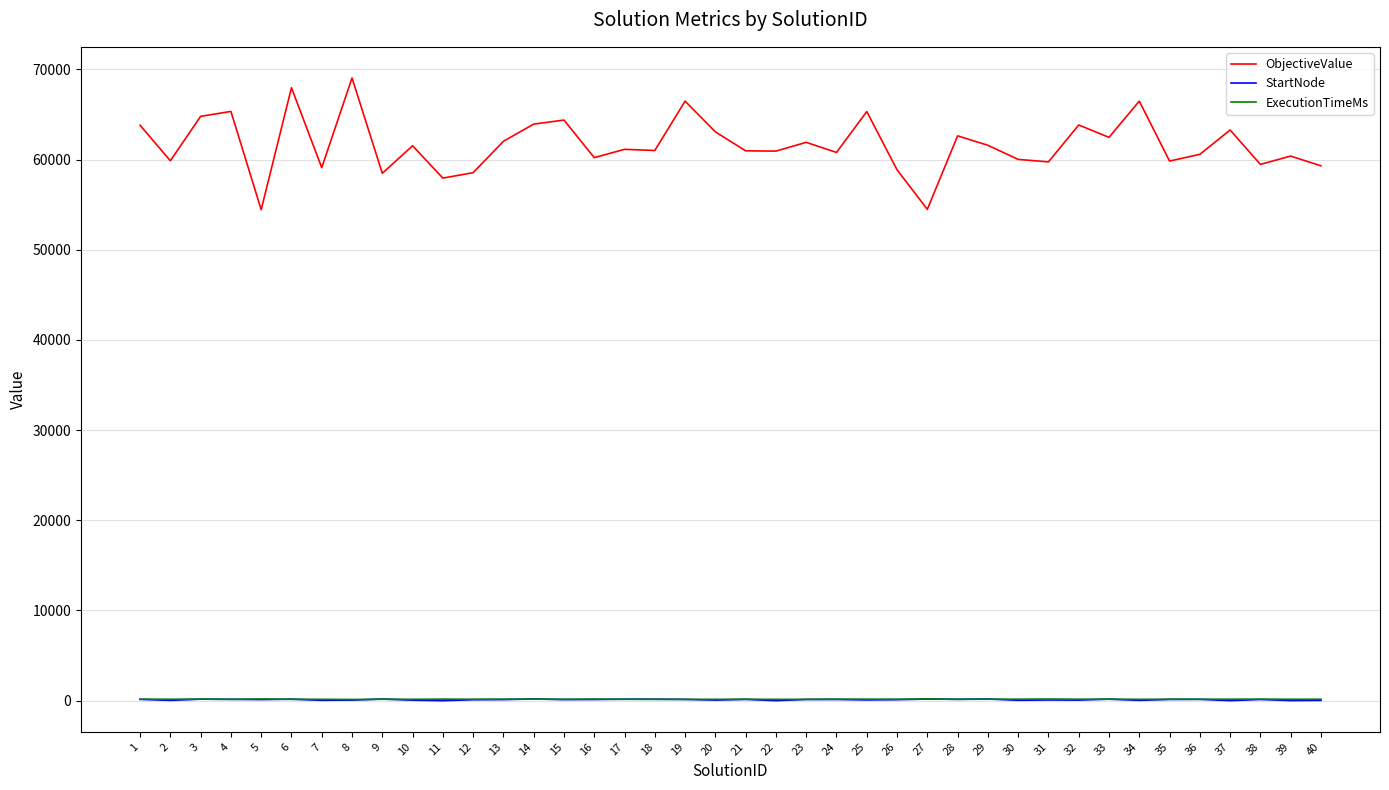

Which series has the widest spread of values?

ObjectiveValue